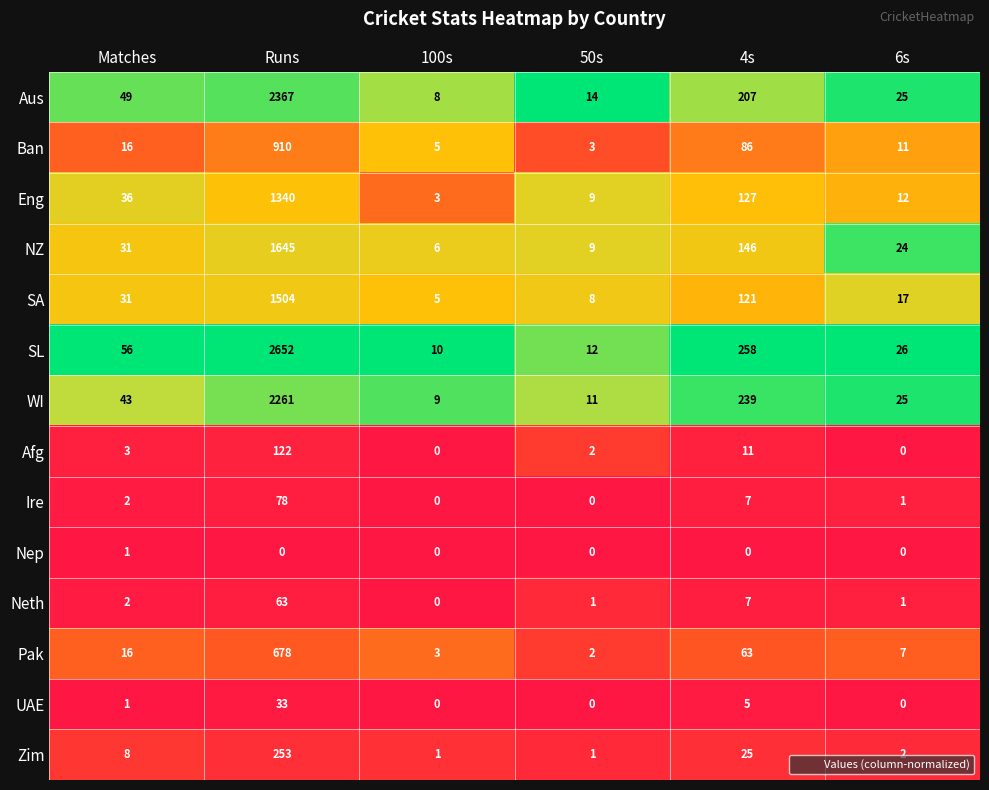

True or false: Zim has a value of 130 at Runs.

False